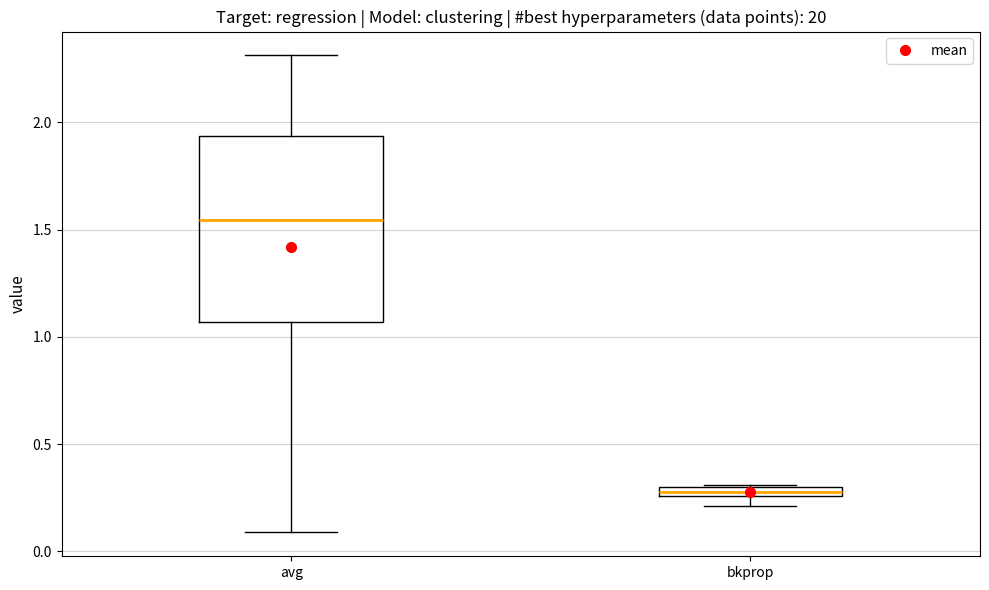

Which box has the highest median line?

avg